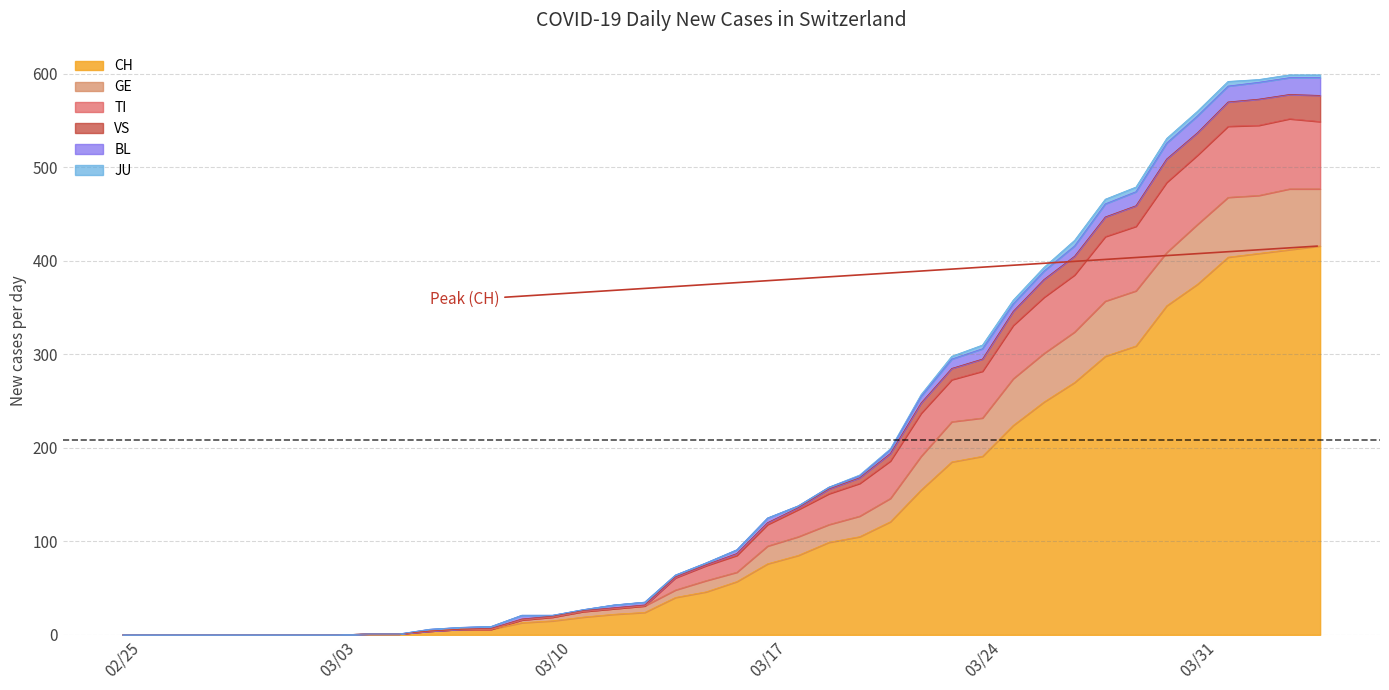

What is the highest value of the CH series?

416